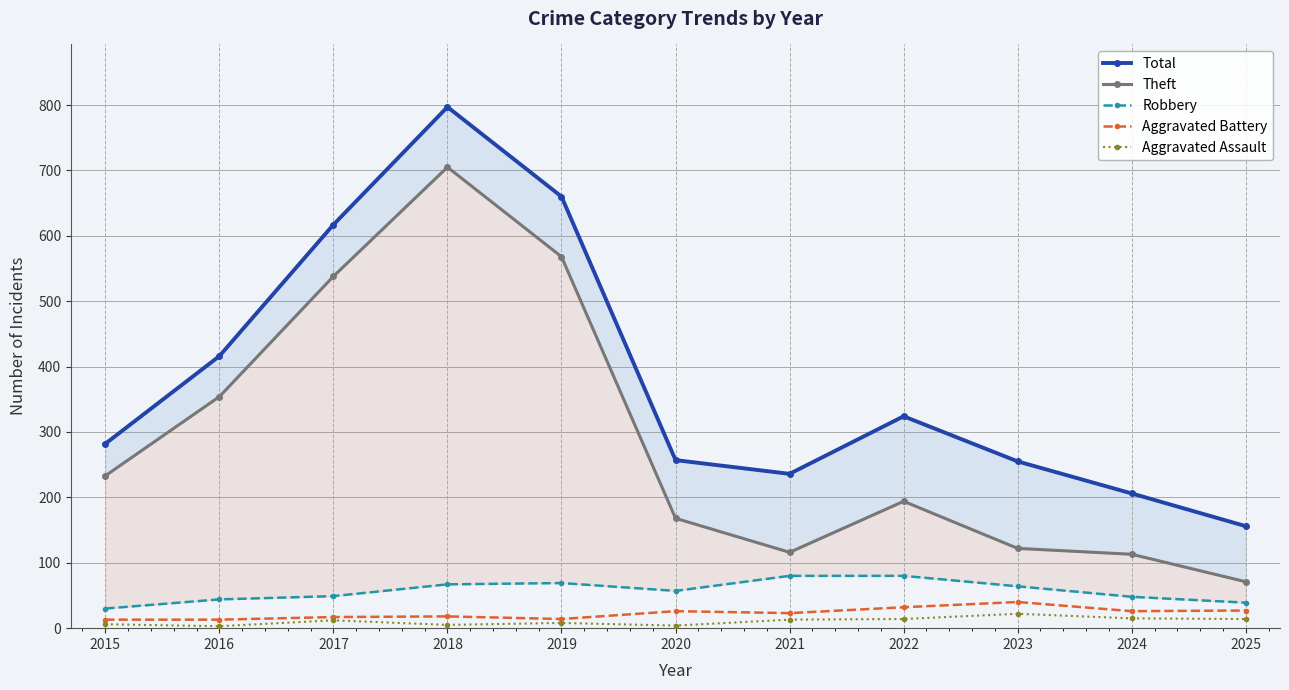

Reading left to right, extract all data points from this chart.

Total: 2015=282	2016=416	2017=617	2018=797	2019=660	2020=257	2021=236	2022=324	2023=255	2024=206	2025=156
Theft: 2015=233	2016=354	2017=538	2018=705	2019=568	2020=168	2021=116	2022=194	2023=122	2024=113	2025=71
Robbery: 2015=30	2016=44	2017=49	2018=67	2019=69	2020=57	2021=80	2022=80	2023=64	2024=48	2025=39
Aggravated Battery: 2015=13	2016=13	2017=17	2018=18	2019=14	2020=26	2021=23	2022=32	2023=40	2024=26	2025=27
Aggravated Assault: 2015=6	2016=3	2017=12	2018=5	2019=8	2020=4	2021=13	2022=14	2023=22	2024=15	2025=14